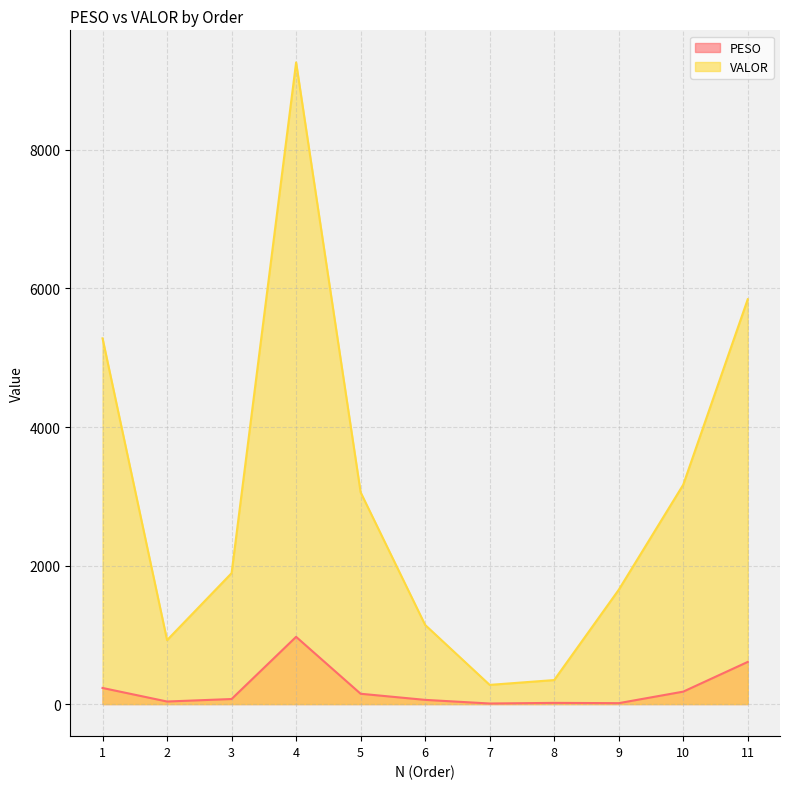

Is the value of PESO at 6 greater than the value of VALOR at 8?

No